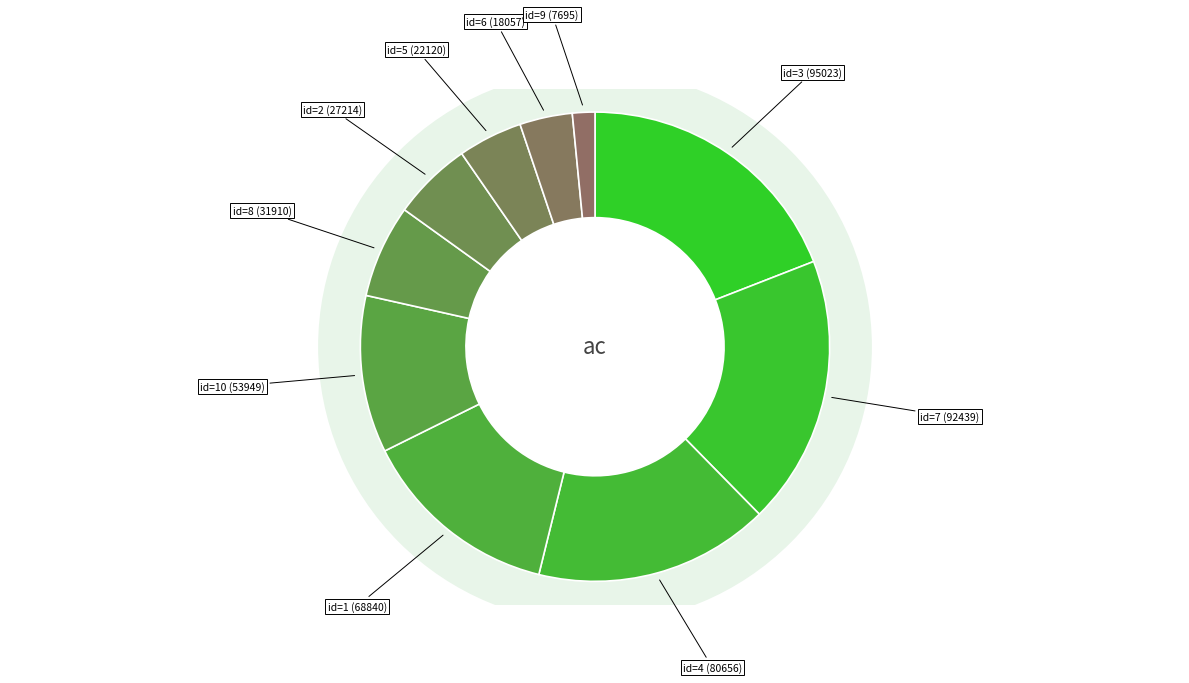

What is the change in value from 1 to 2?

-41626